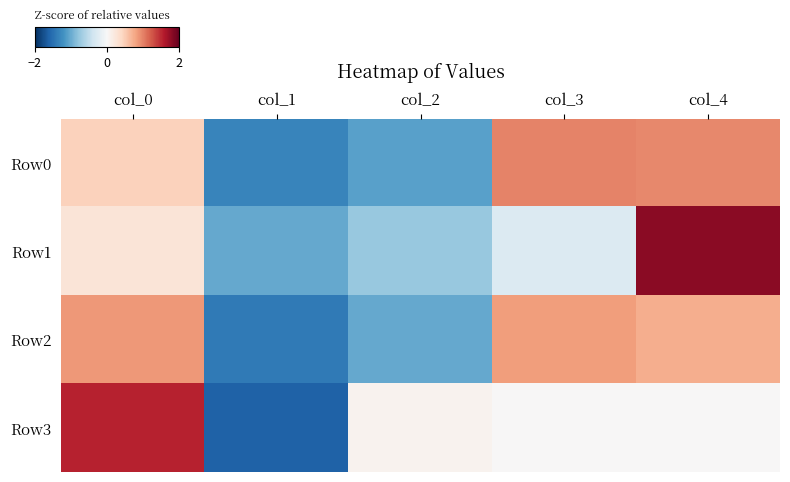

At which category is the sum across all series the highest?

col_4